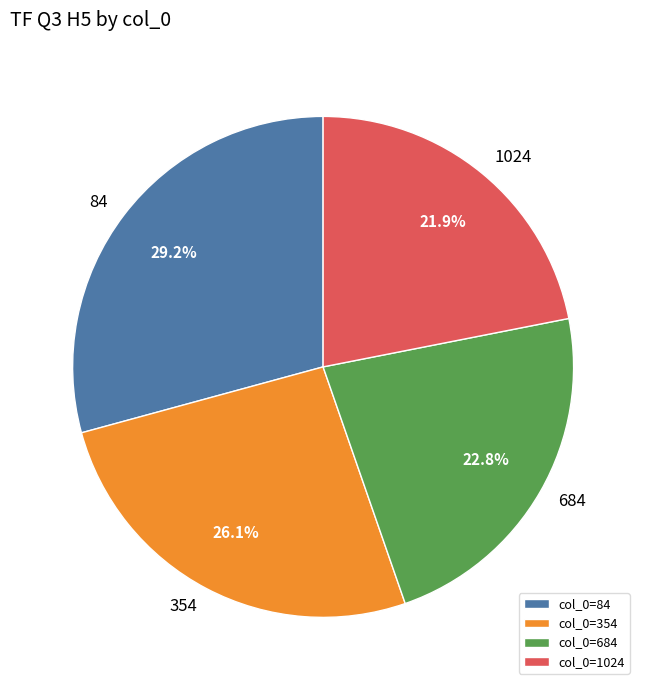

Between 354 and 1024, which is larger?

354